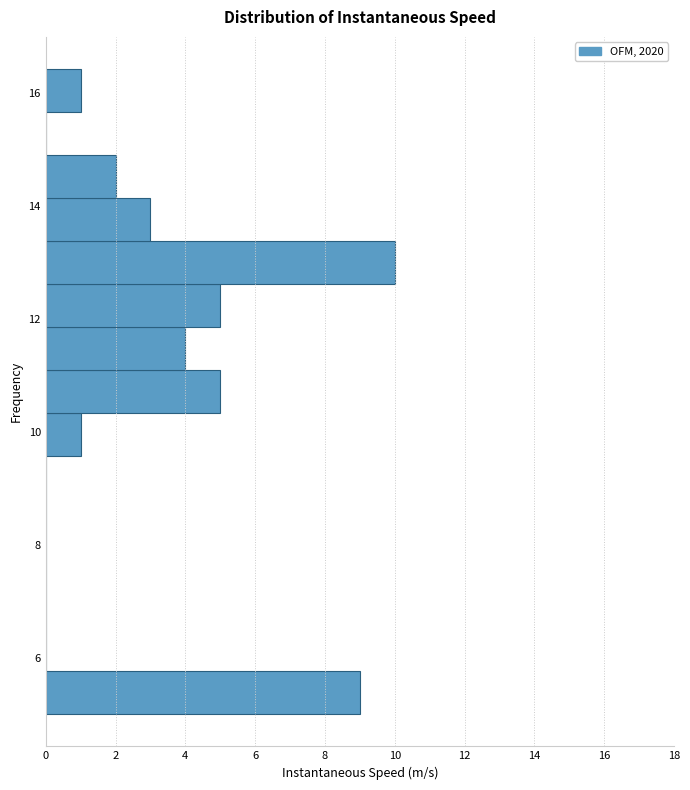

Around what value on the y-axis is the longest bar? Give the approximate position of its centre, as read against the axis.

13.0